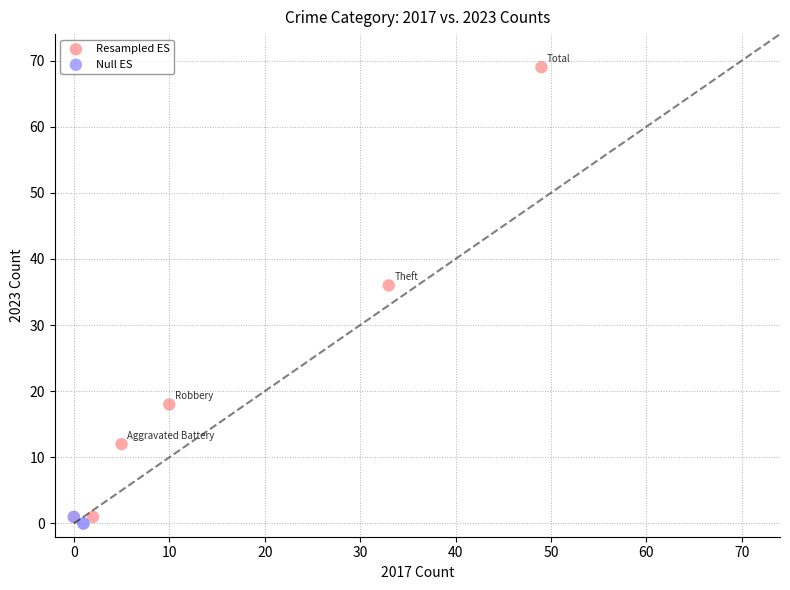

What are all the series names shown in the legend?

Resampled ES, Null ES